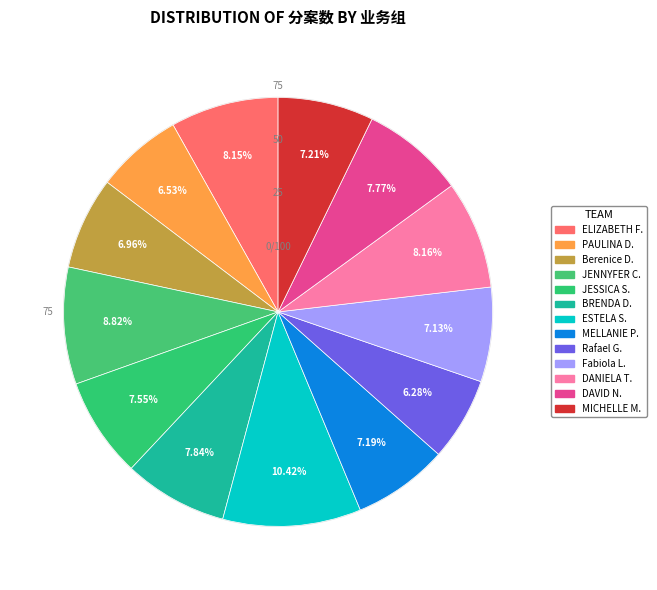

How many segments does this pie chart have?

13